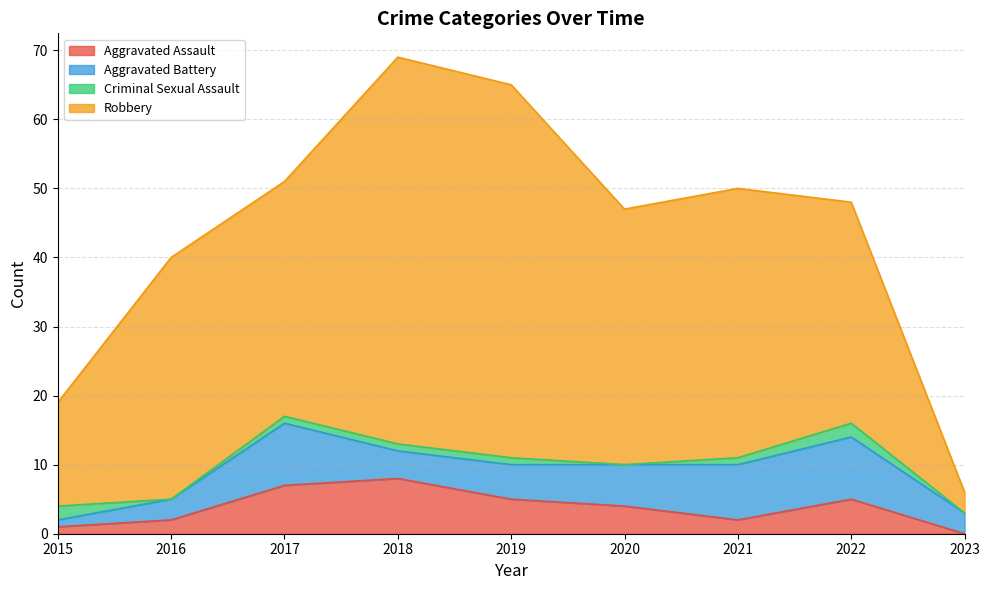

What is the difference between the maximum and minimum values in the Robbery series?

53